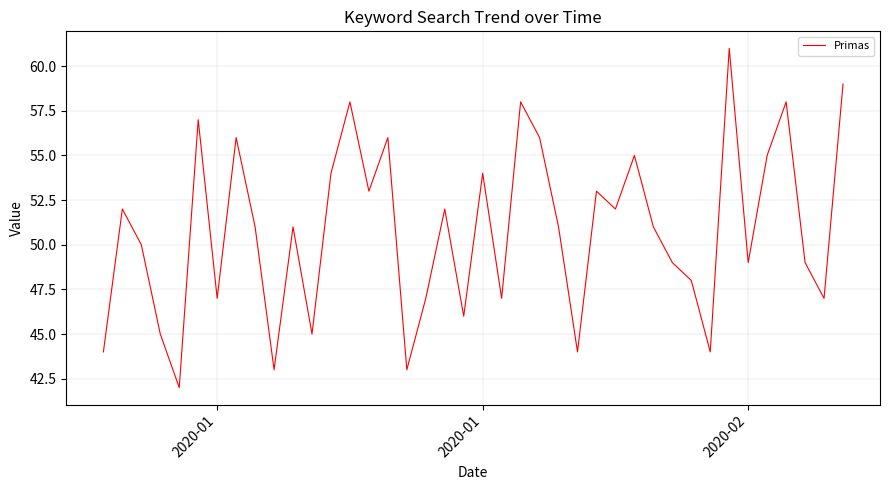

What is the difference between the maximum and minimum values?

19